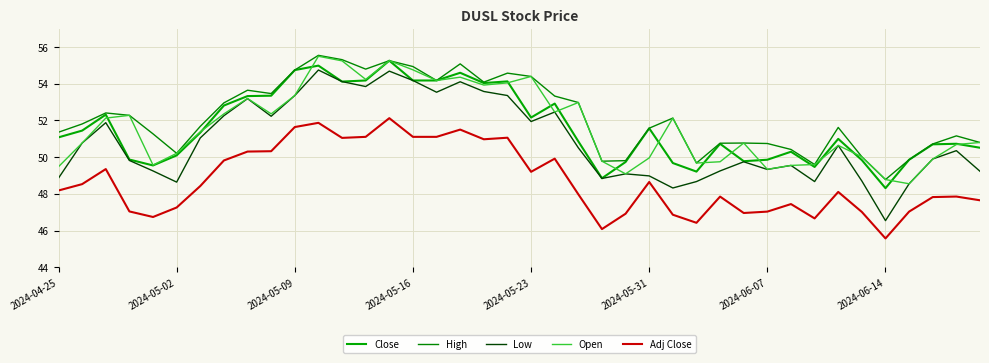

What is the difference between the maximum and minimum values in the High series?

6.8